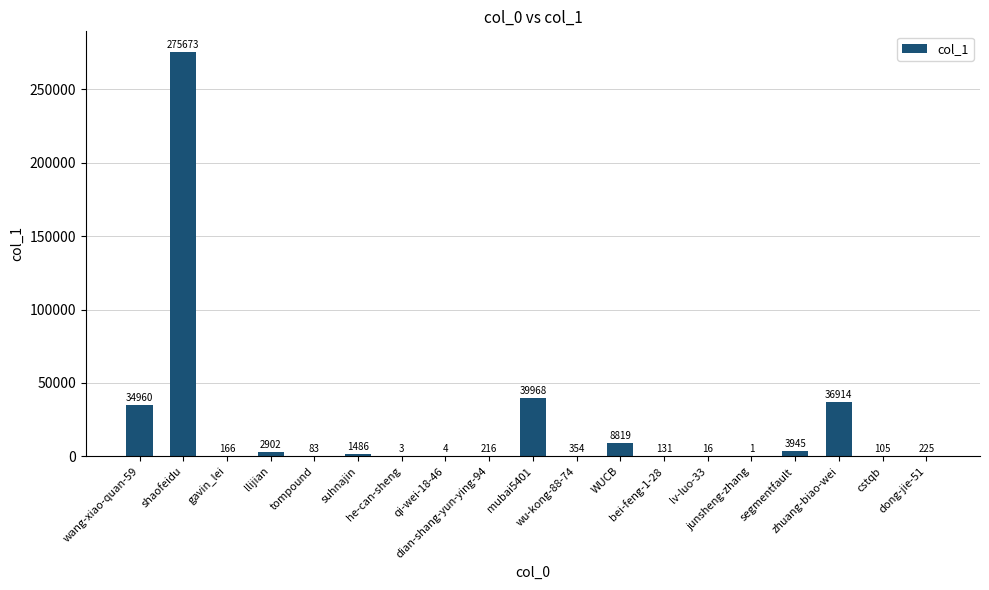

What is the greatest value displayed?

275673